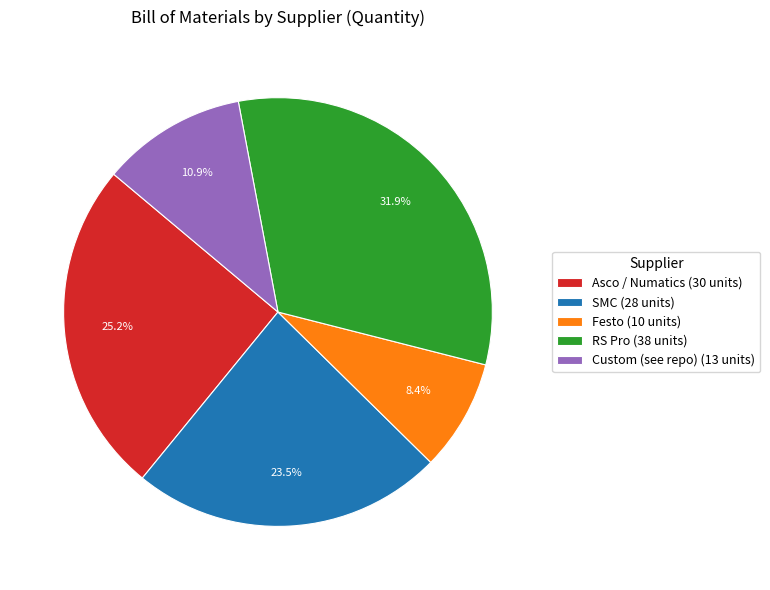

To the nearest percent, what percentage of the pie is Asco / Numatics?

25%